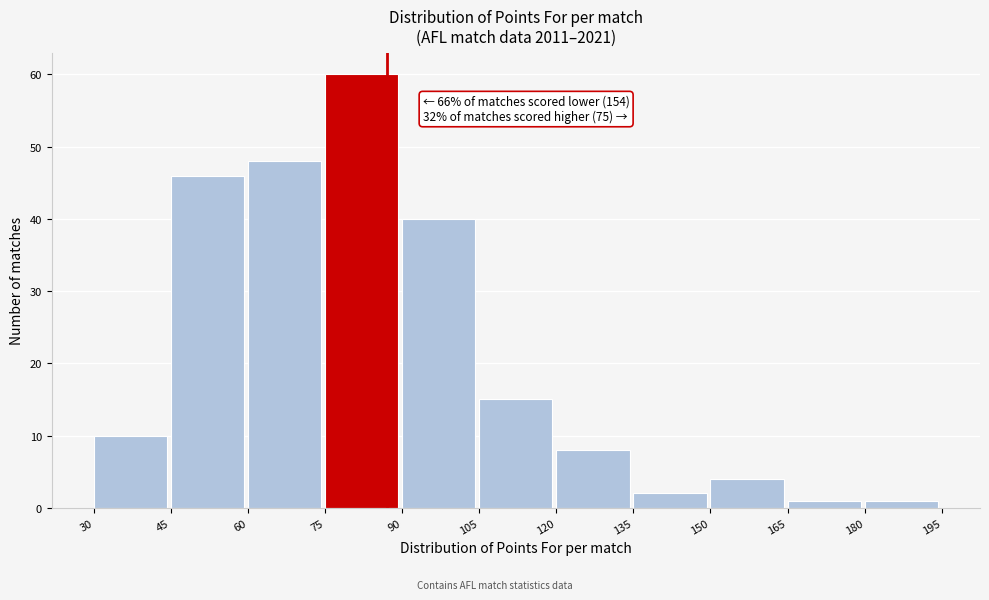

Which range on the x-axis has the tallest bar?

75 to 90